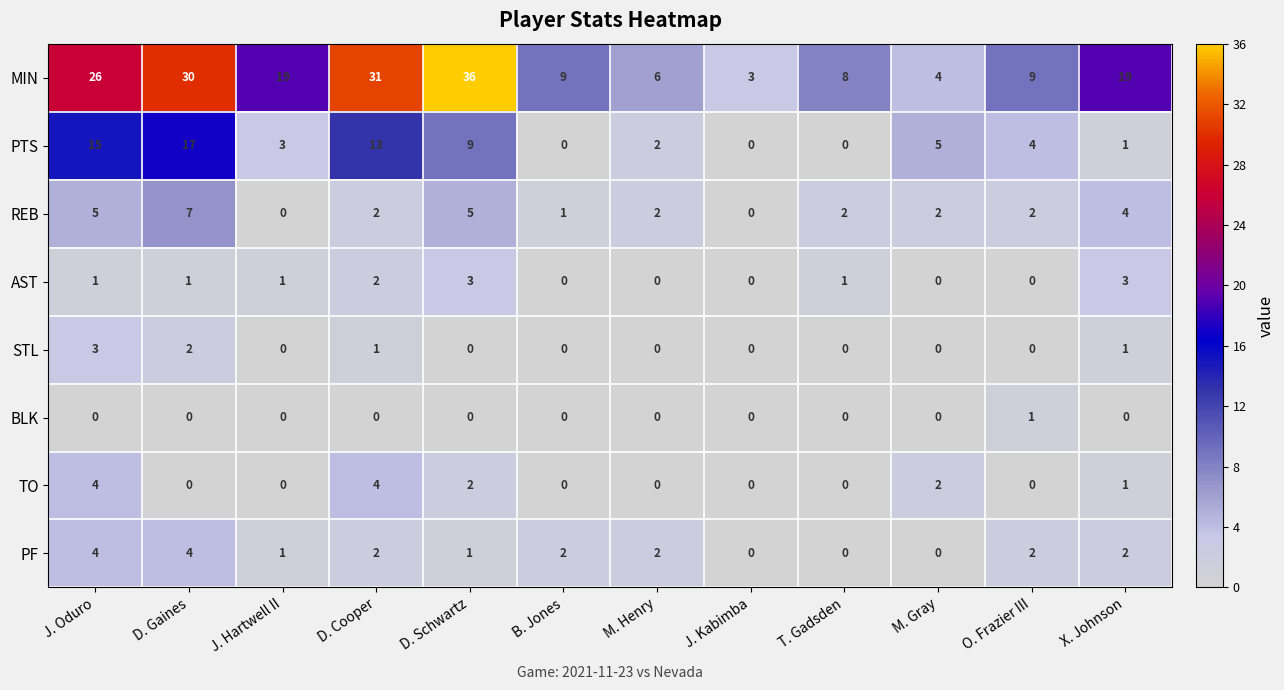

Which series has the widest spread of values?

MIN